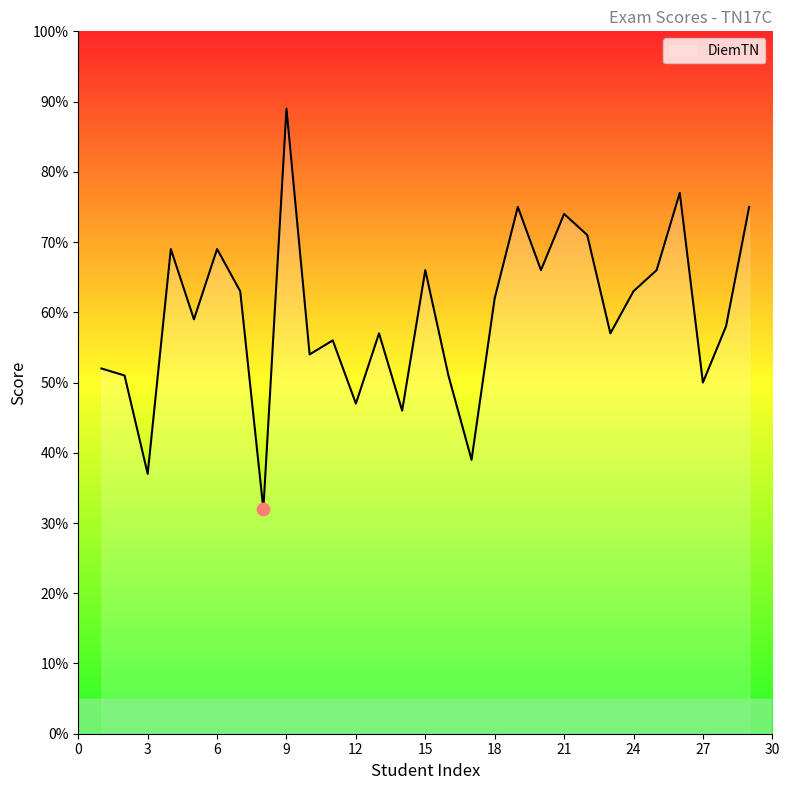

What is the smallest value displayed?

32